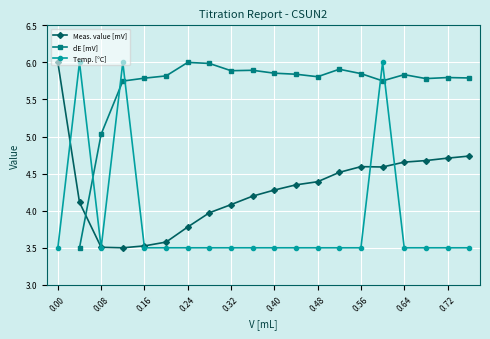

Which series ends up on top after the final intersection of Temp. [°C] and dE [mV]?

dE [mV]